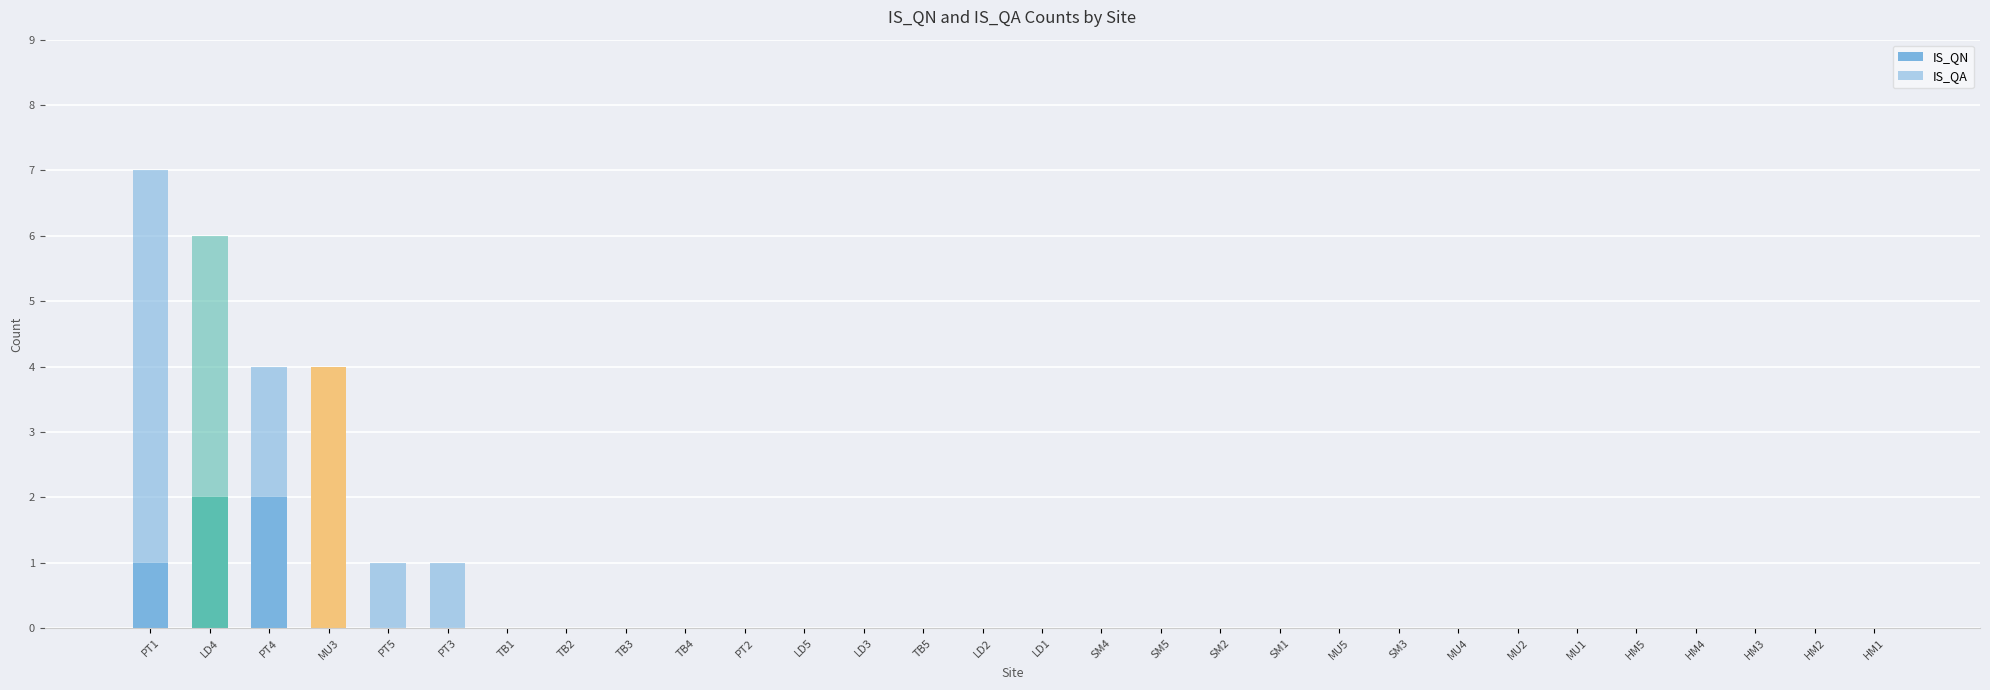

The IS_QA series shows 0 at SM5. True or false?

True